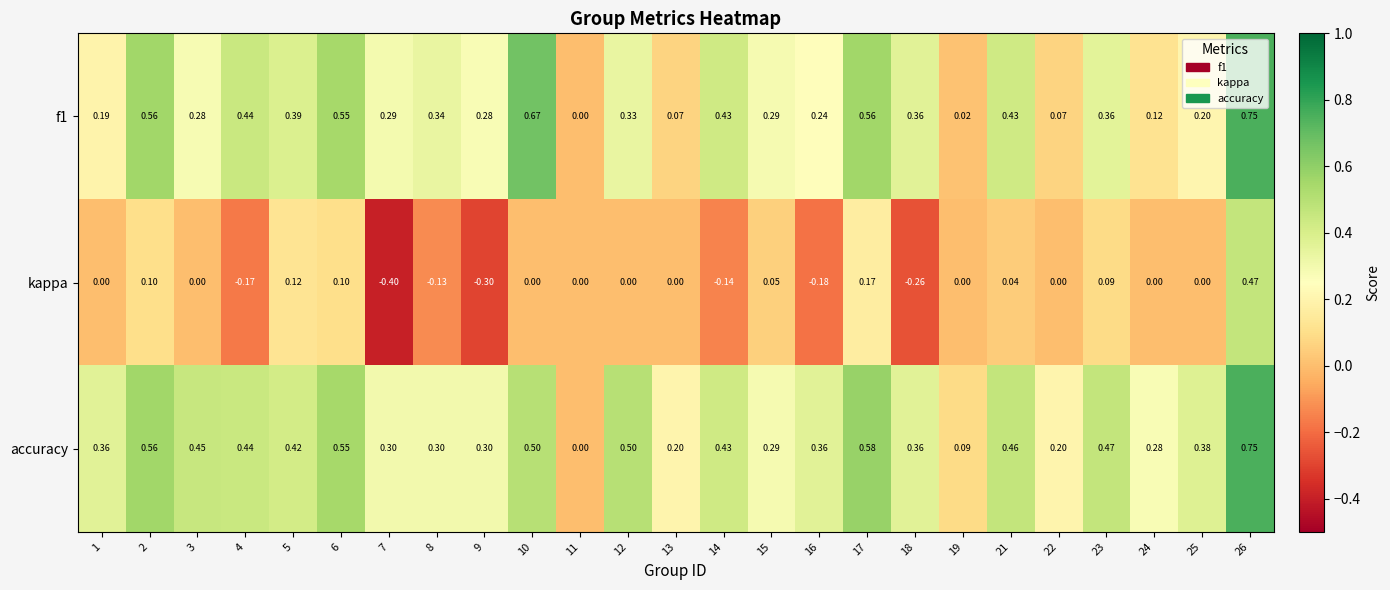

Which series has the largest total across all categories?

accuracy